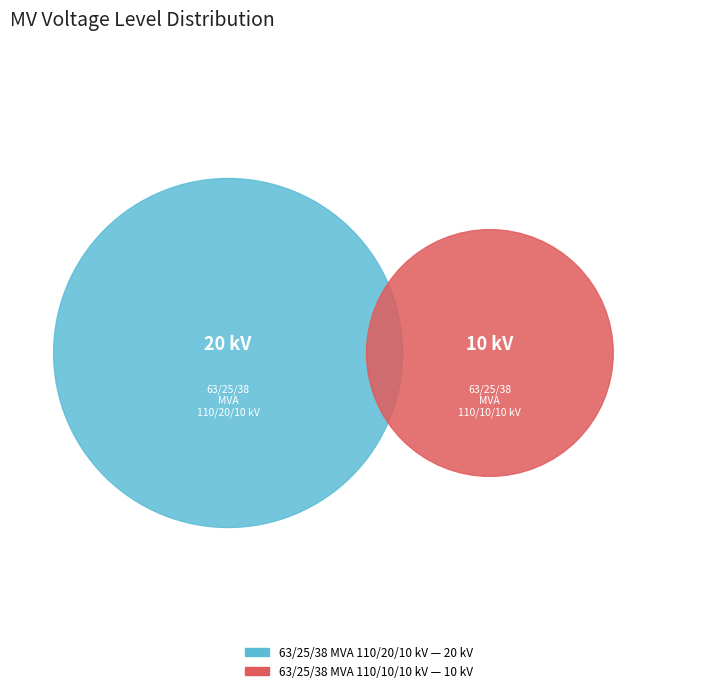

To the nearest percent, what is the difference between the largest and smallest slice percentages?

33%